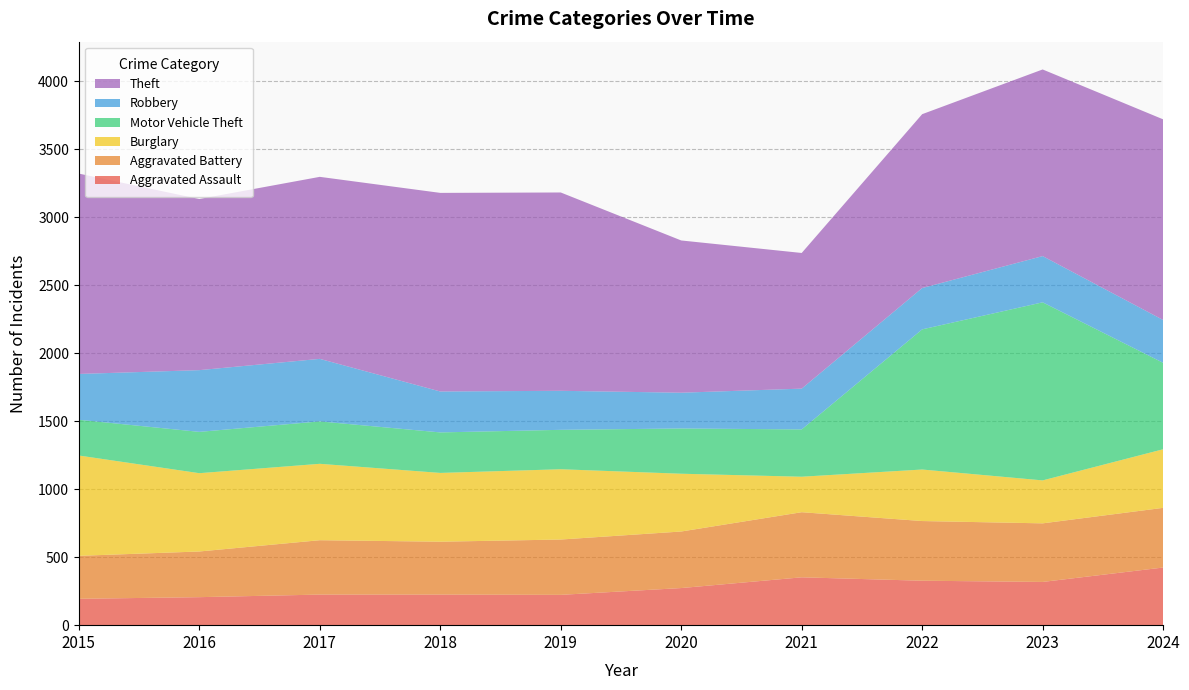

Reading left to right, what are all the values shown in this chart?

Aggravated Assault: 194	206	225	225	223	273	352	327	318	424
Aggravated Battery: 316	336	400	389	407	416	479	439	431	439
Burglary: 738	576	562	506	517	425	261	379	316	431
Motor Vehicle Theft: 263	304	312	298	290	333	348	1031	1310	636
Robbery: 337	454	460	301	287	263	300	304	340	315
Theft: 1474	1259	1339	1461	1459	1120	998	1279	1373	1476